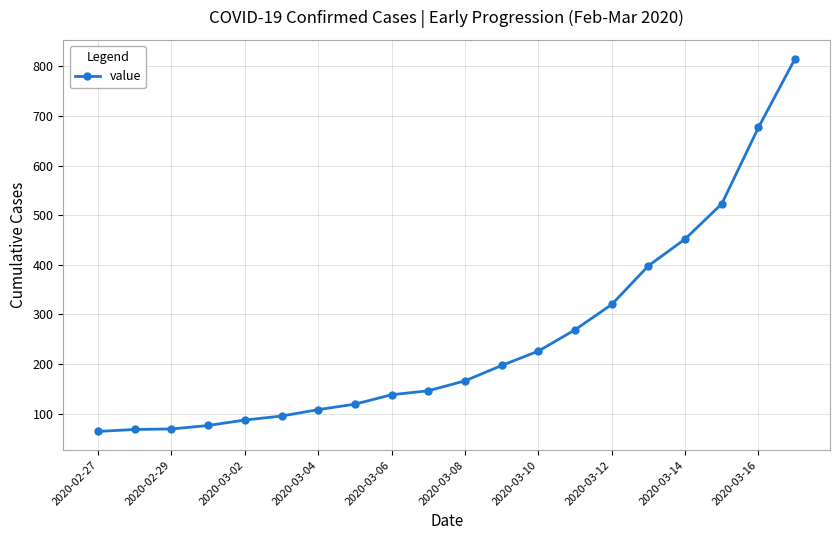

What is the difference between the maximum and minimum values?

752